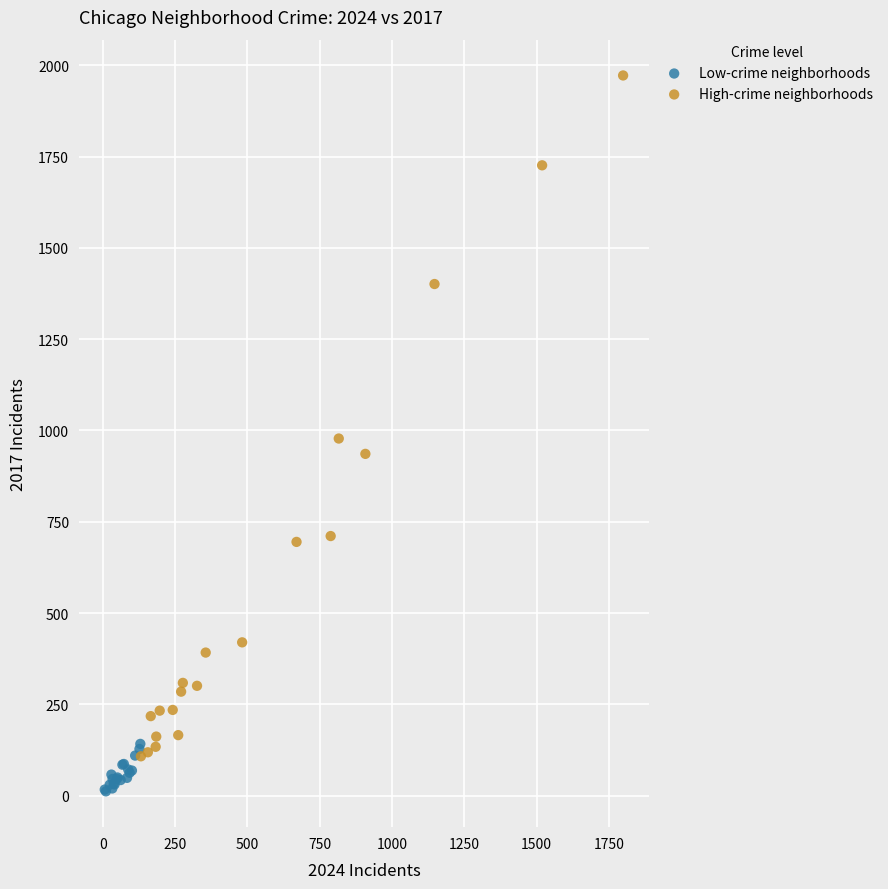

Which series reaches the minimum Y coordinate?

Low-crime neighborhoods